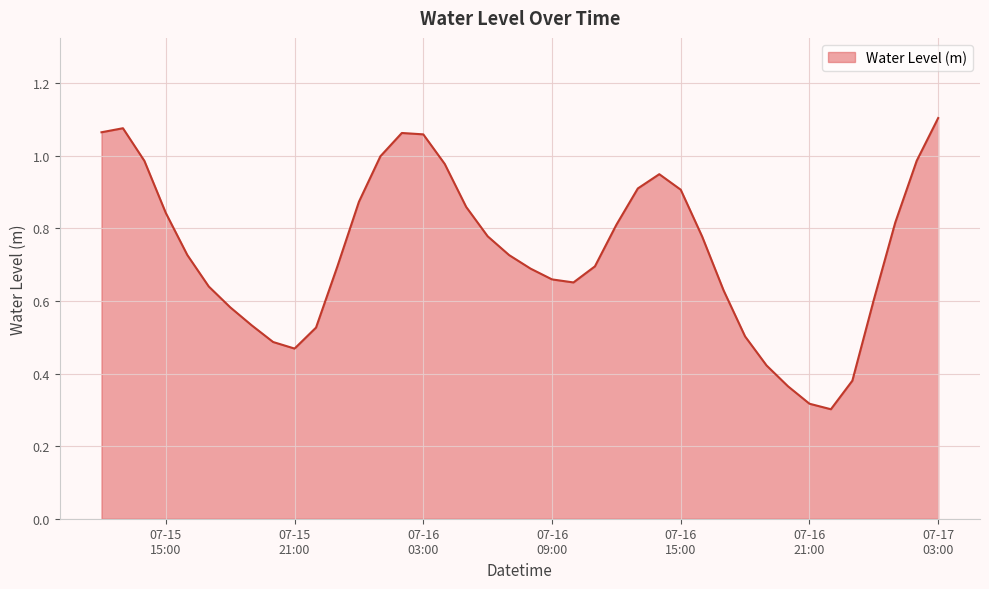

How many lines are shown in the chart?

1